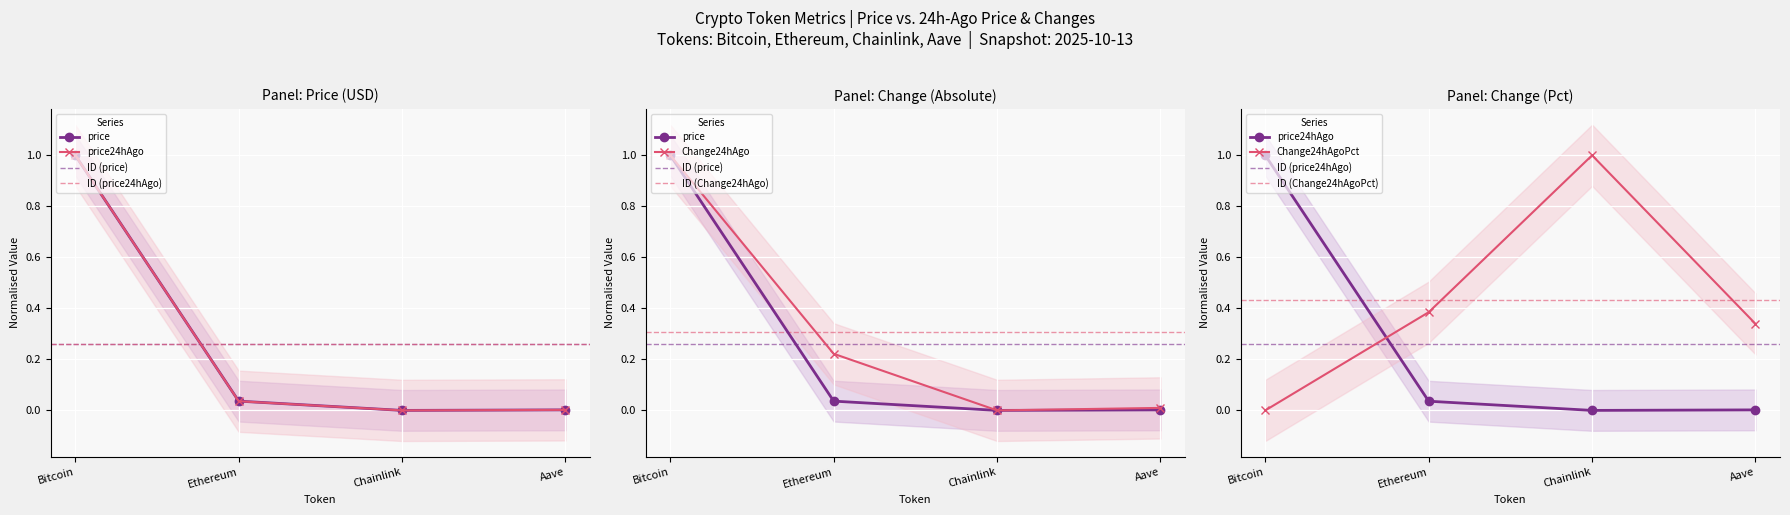

Count the number of categories in the chart.

4